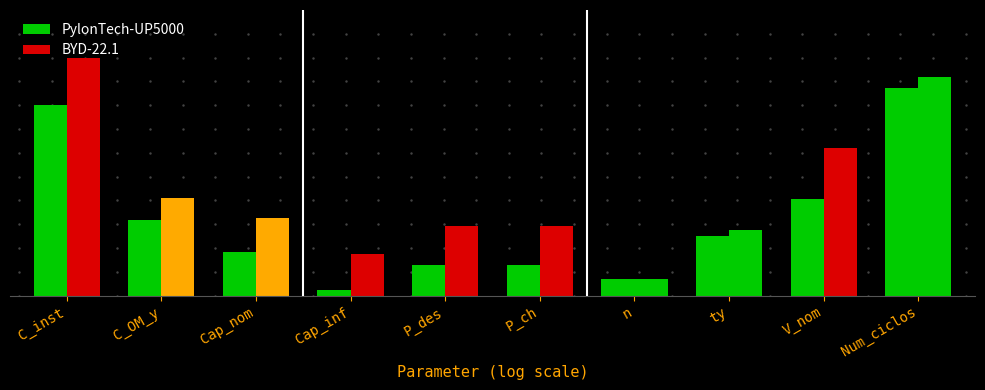

Read the PylonTech-UP5000 value at Cap_nom.

1.8